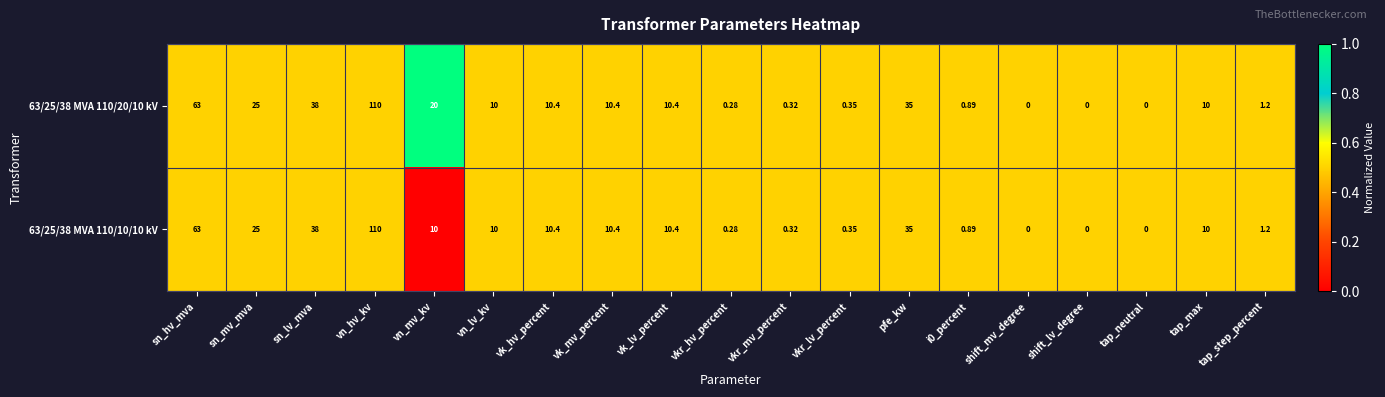

At which category is the sum across all series the highest?

vn_hv_kv